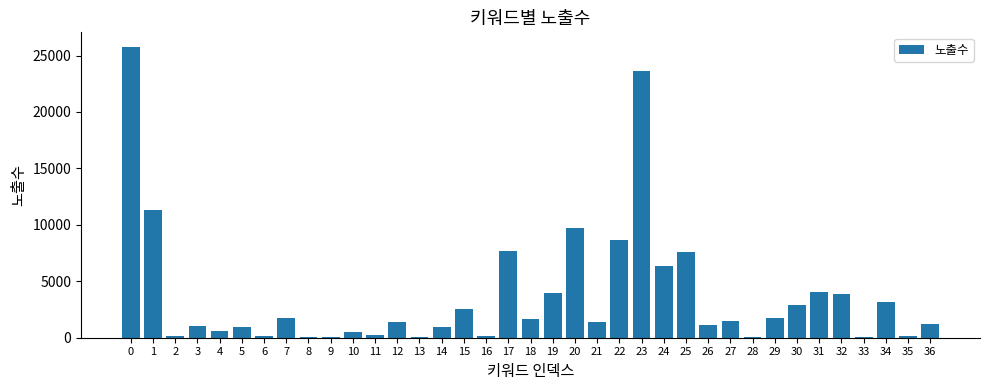

What is the difference between the values at 26 and 14?

208